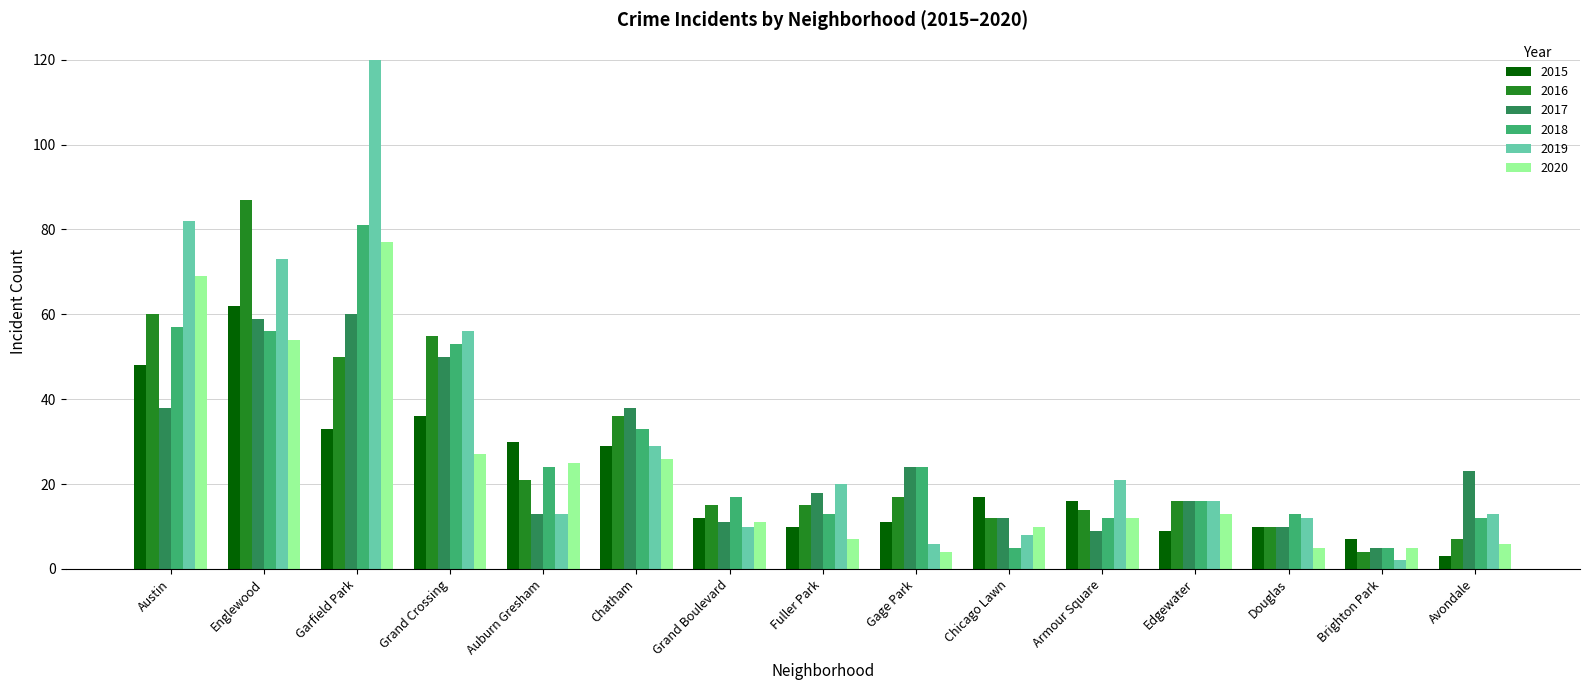

What is the difference between the highest and lowest values at Armour Square?

12